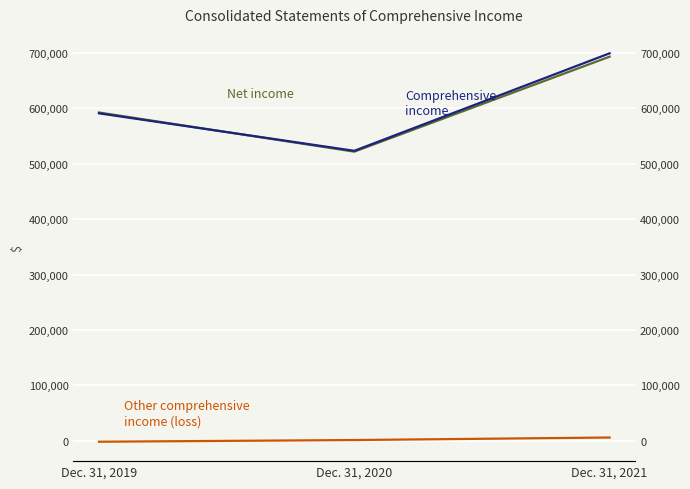

What is the sum of all Net income values?

1806612